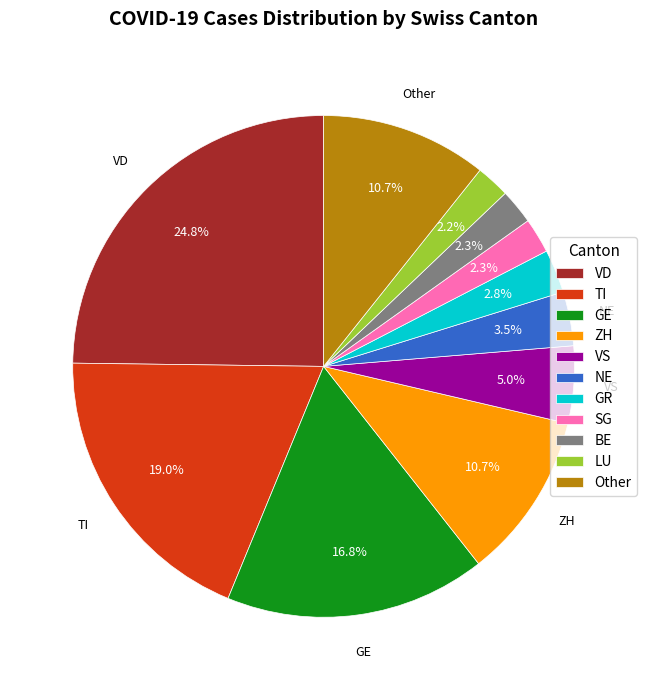

Do BE and VS together represent more than half of the pie?

No